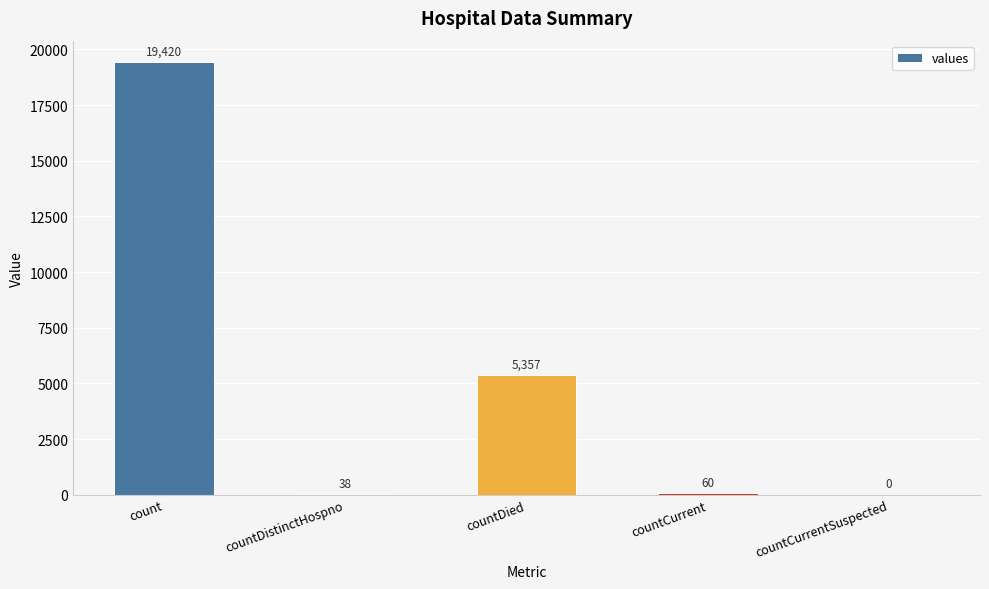

Reading left to right, list all the values displayed in this chart.

count=19420	countDistinctHospno=38	countDied=5357	countCurrent=60	countCurrentSuspected=0